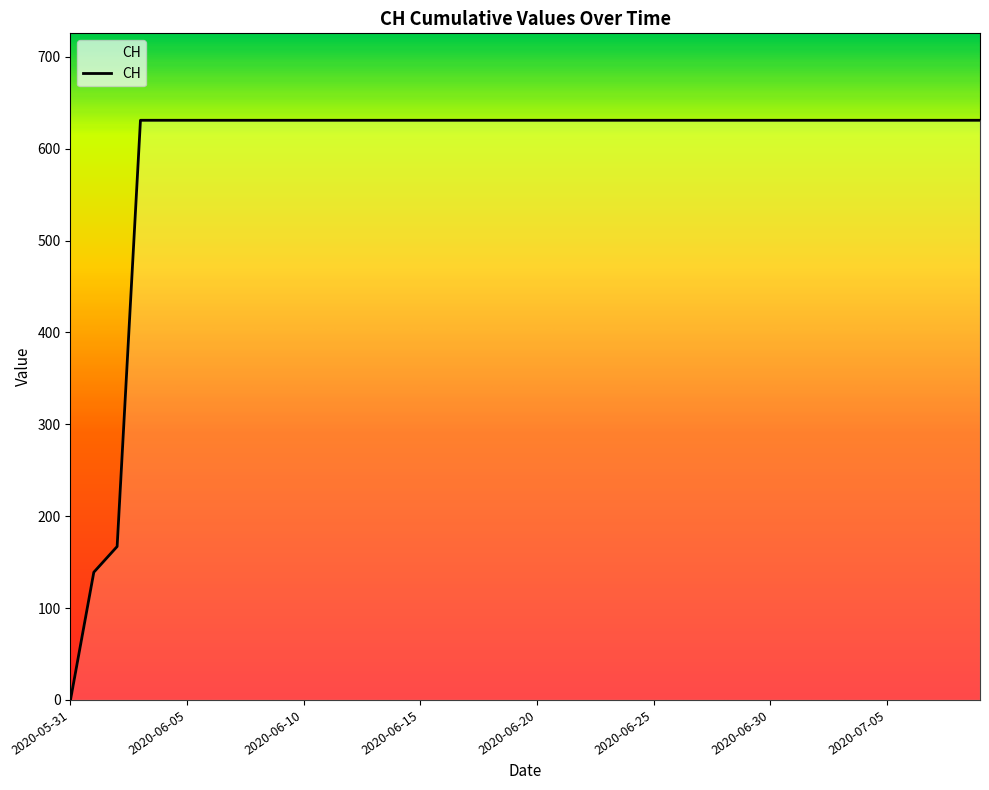

What is the greatest value displayed?

631